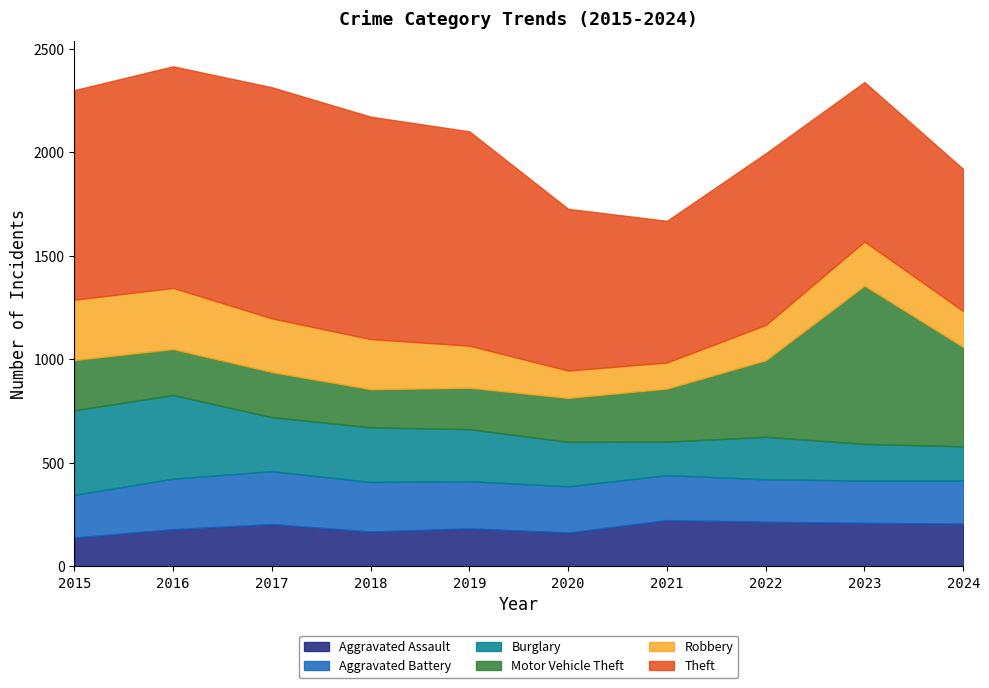

How many distinct data groups are displayed?

6